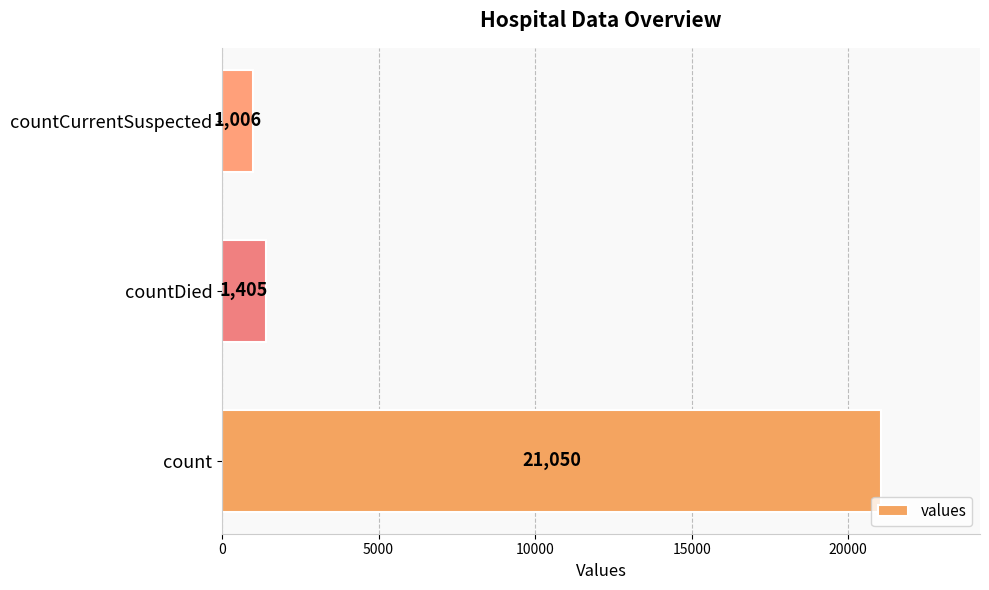

How many data points does each series have?

3